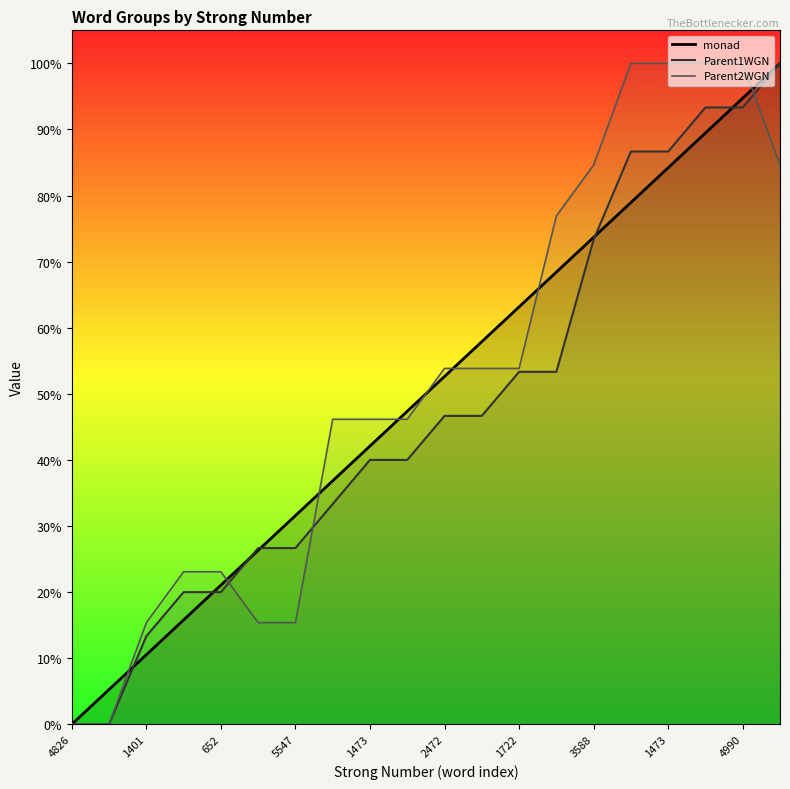

How many lines are shown in the chart?

3